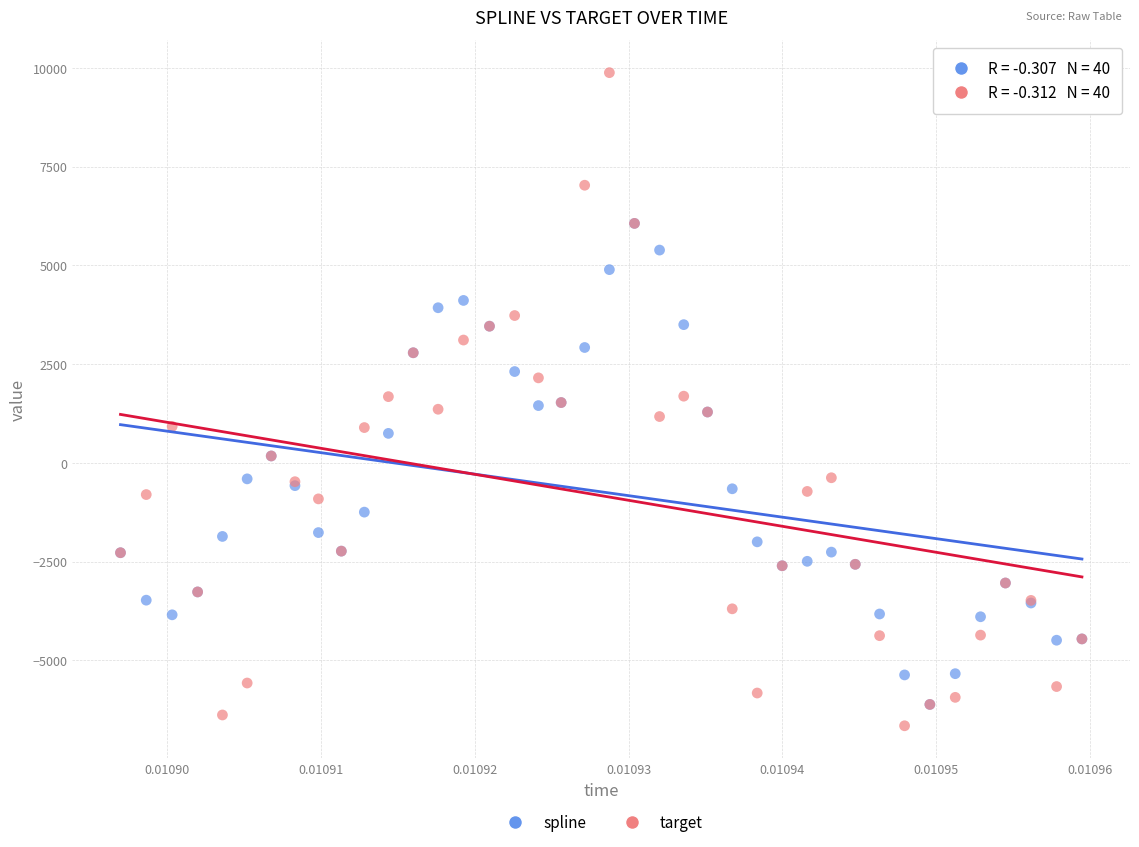

Which series contains the highest Y value?

target